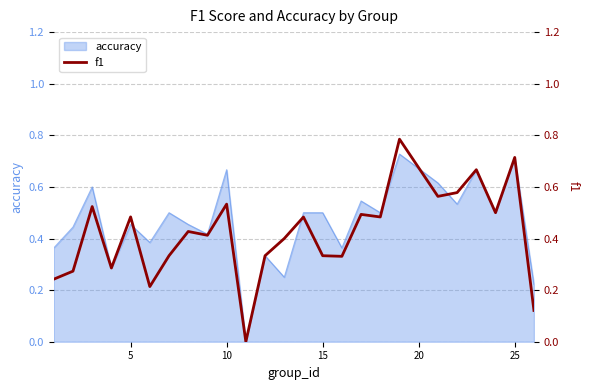

The accuracy series shows 0.3 at 5. True or false?

False